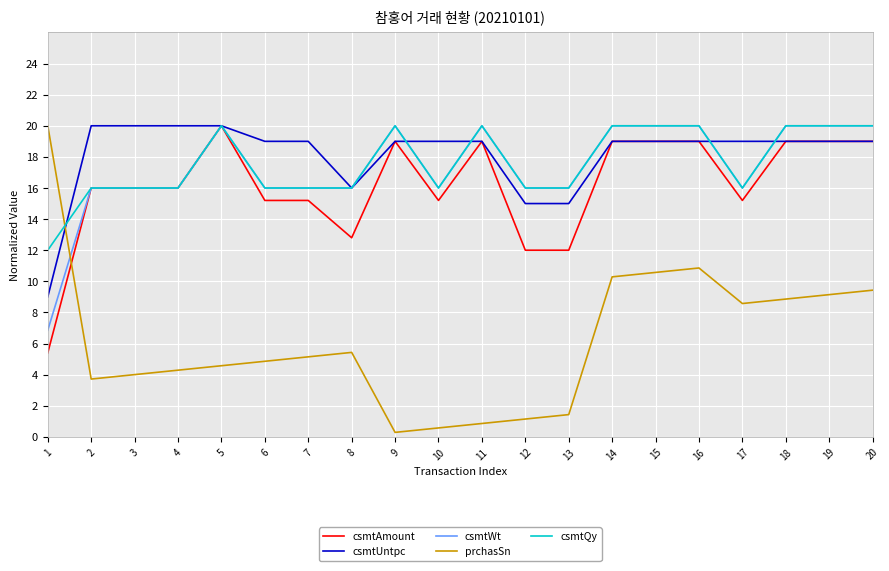

What is the difference between the maximum and minimum values in the prchasSn series?

19.7